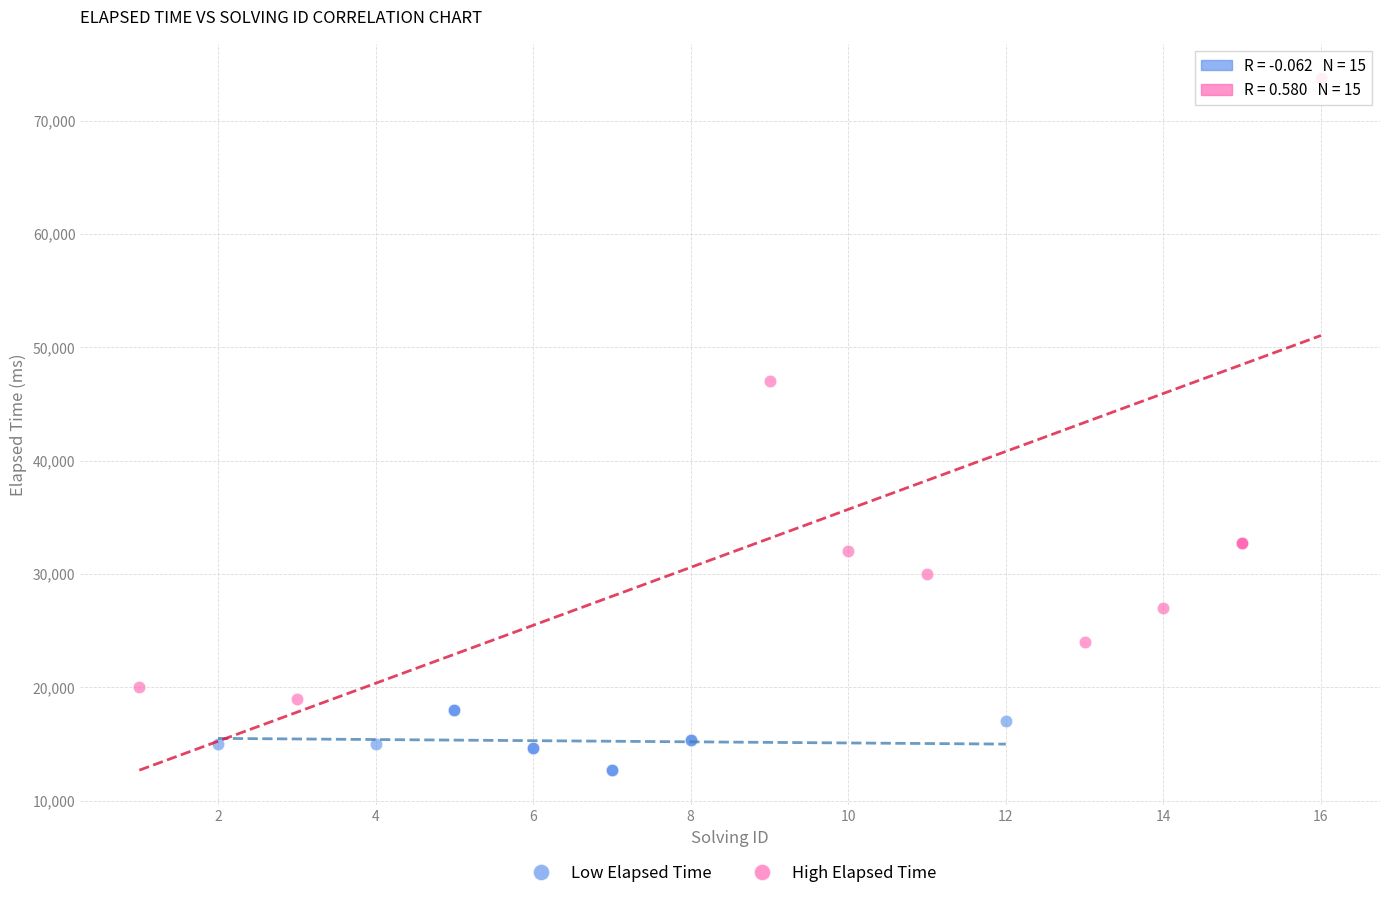

Which series reaches the maximum Y coordinate?

High Elapsed Time